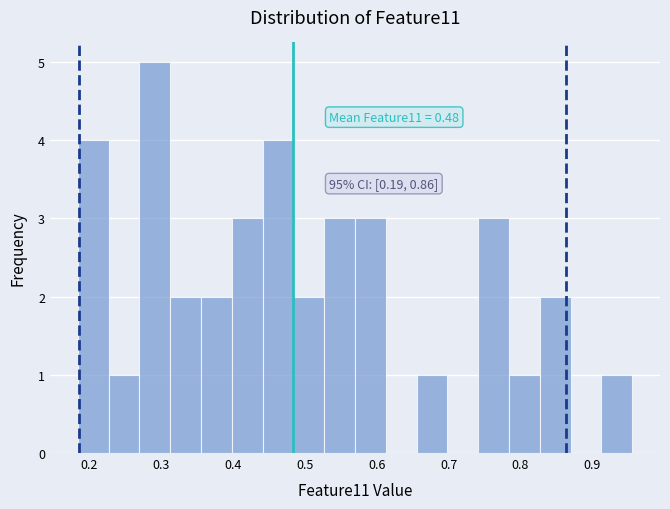

Which range on the x-axis has the tallest bar?

0.27 to 0.31